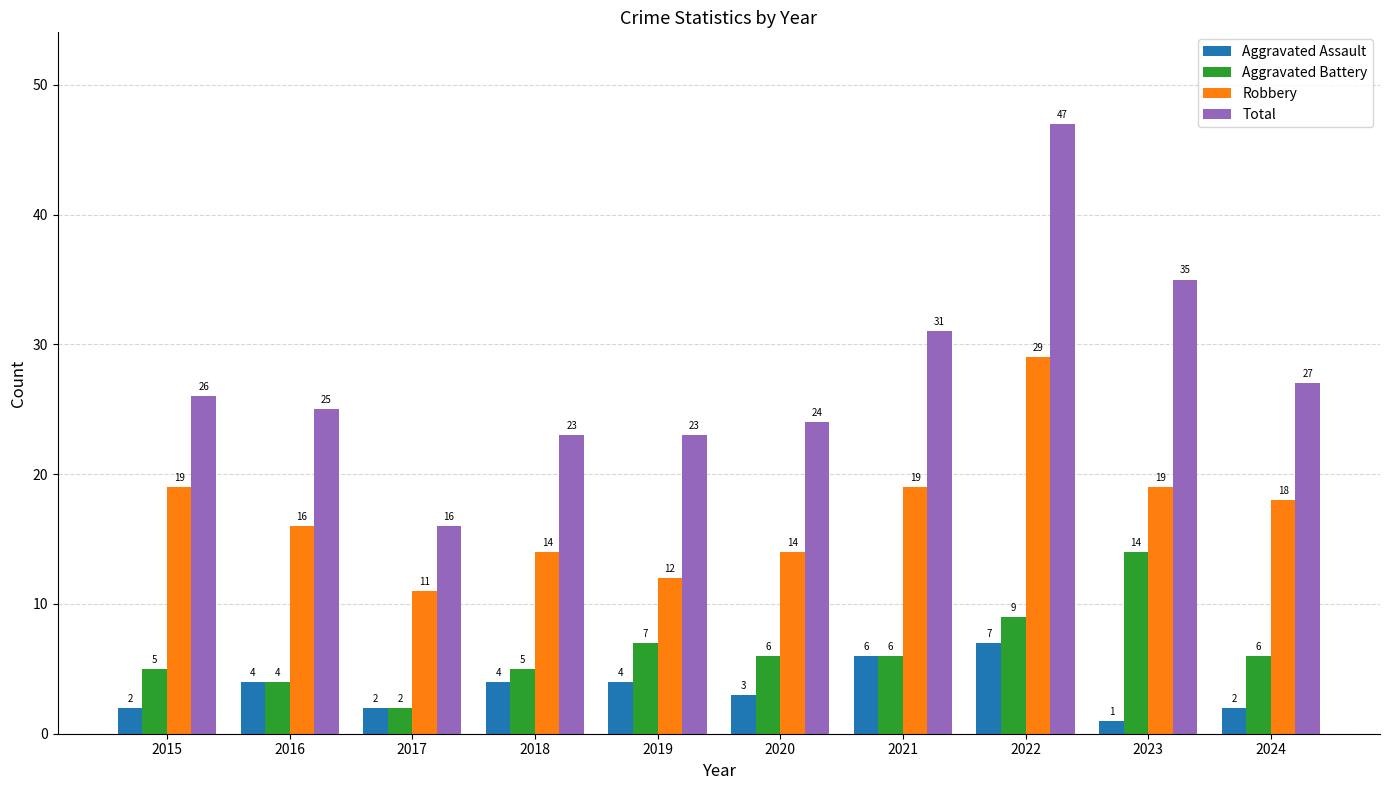

Rank the series by their maximum value, from highest to lowest.

Total, Robbery, Aggravated Battery, Aggravated Assault